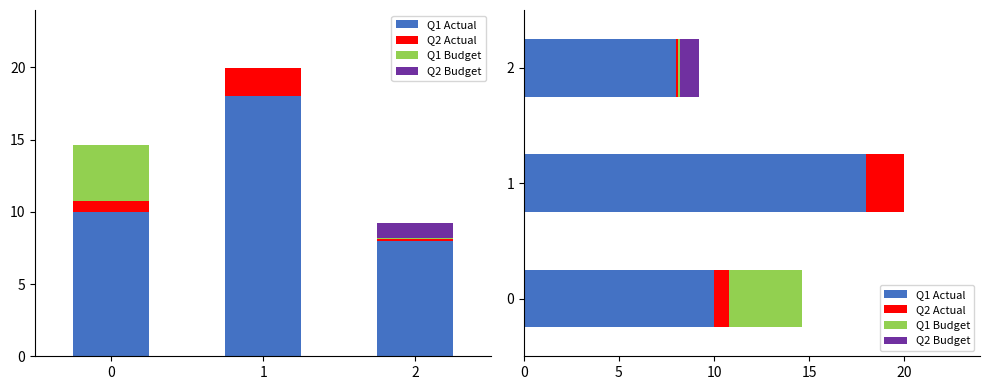

Is the value of Q2 Budget at 0 greater than the value of Q1 Actual at 1?

No